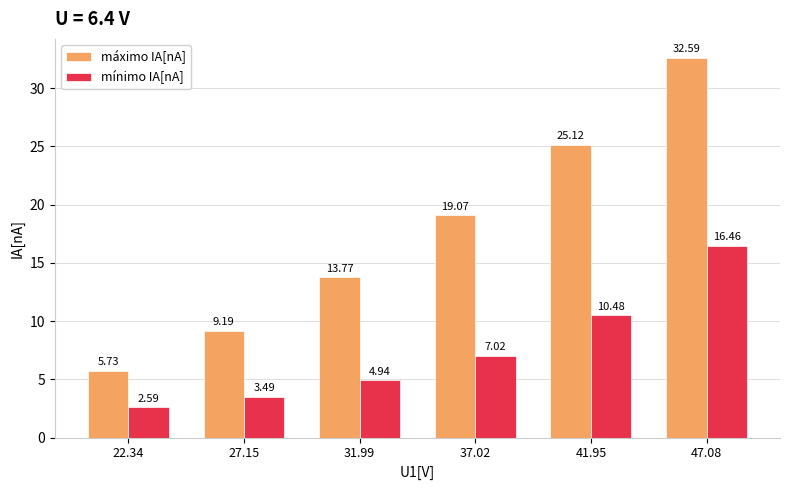

What is the total value across all series at 27.15?

12.7